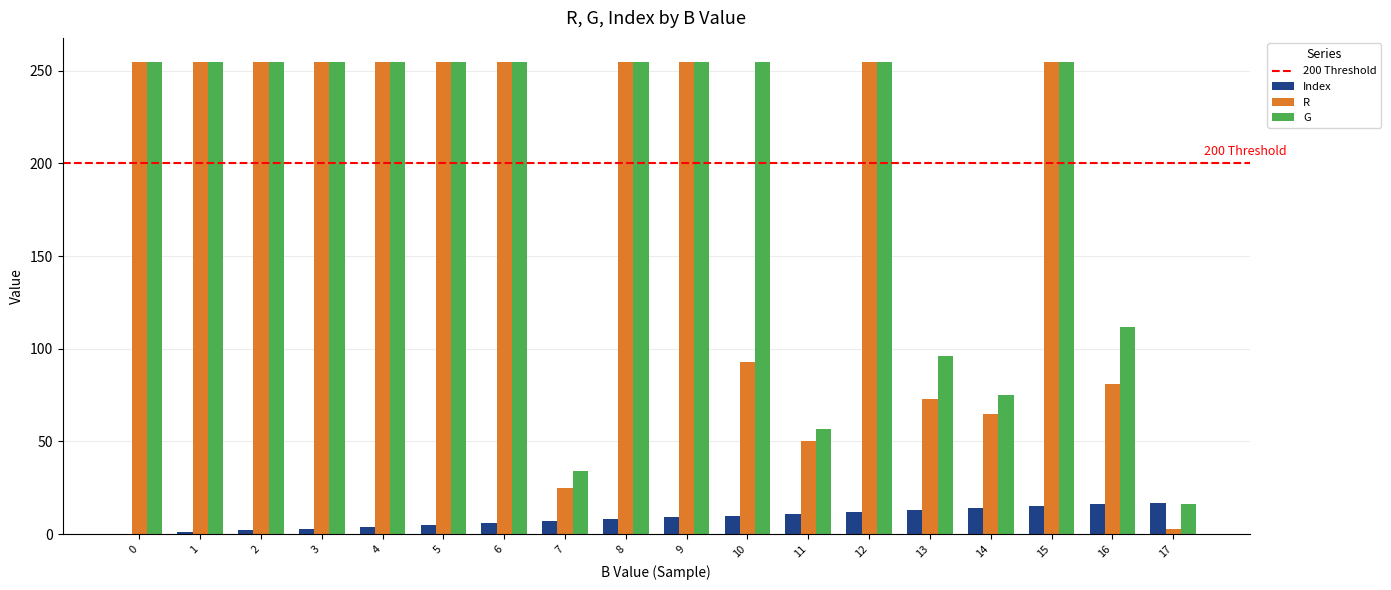

Are the bars horizontal?

No